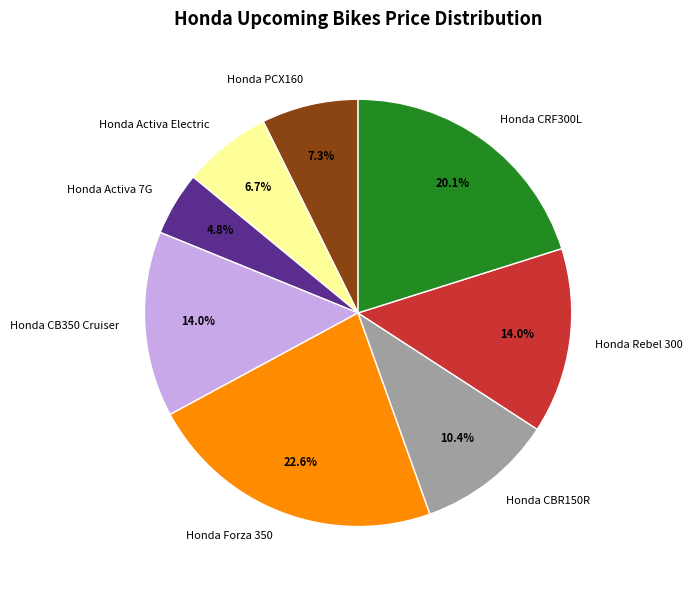

What percentage is the Honda Rebel 300 slice, to the nearest percent?

14%